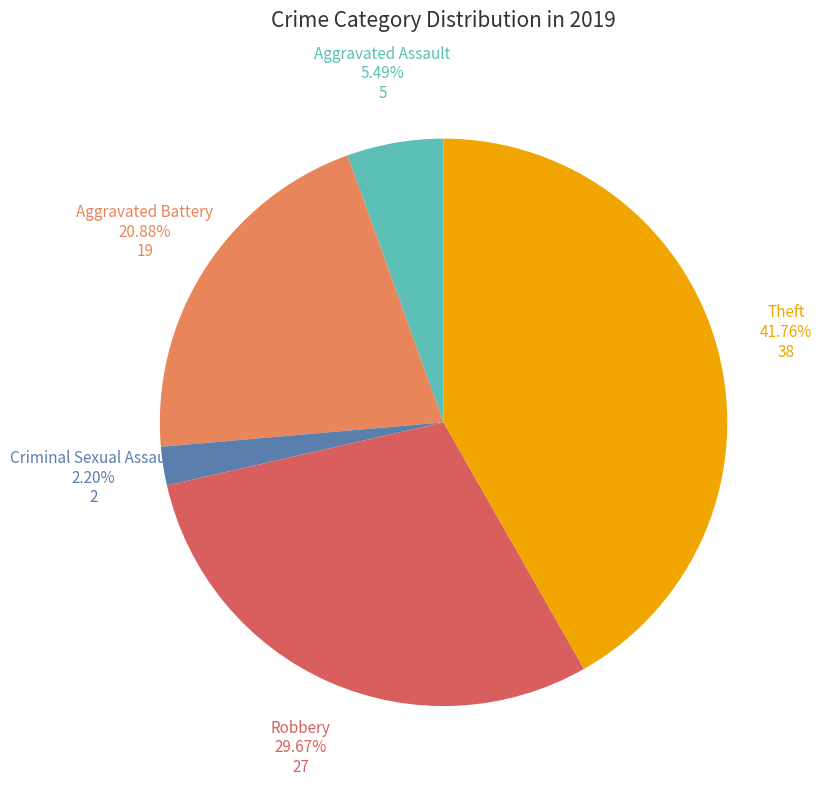

Does any single category account for the majority?

No